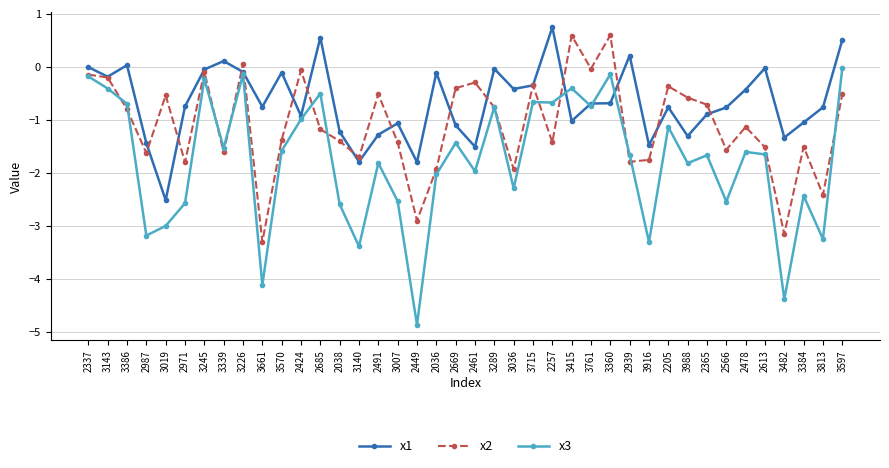

Which series has the largest range (max minus min)?

x3